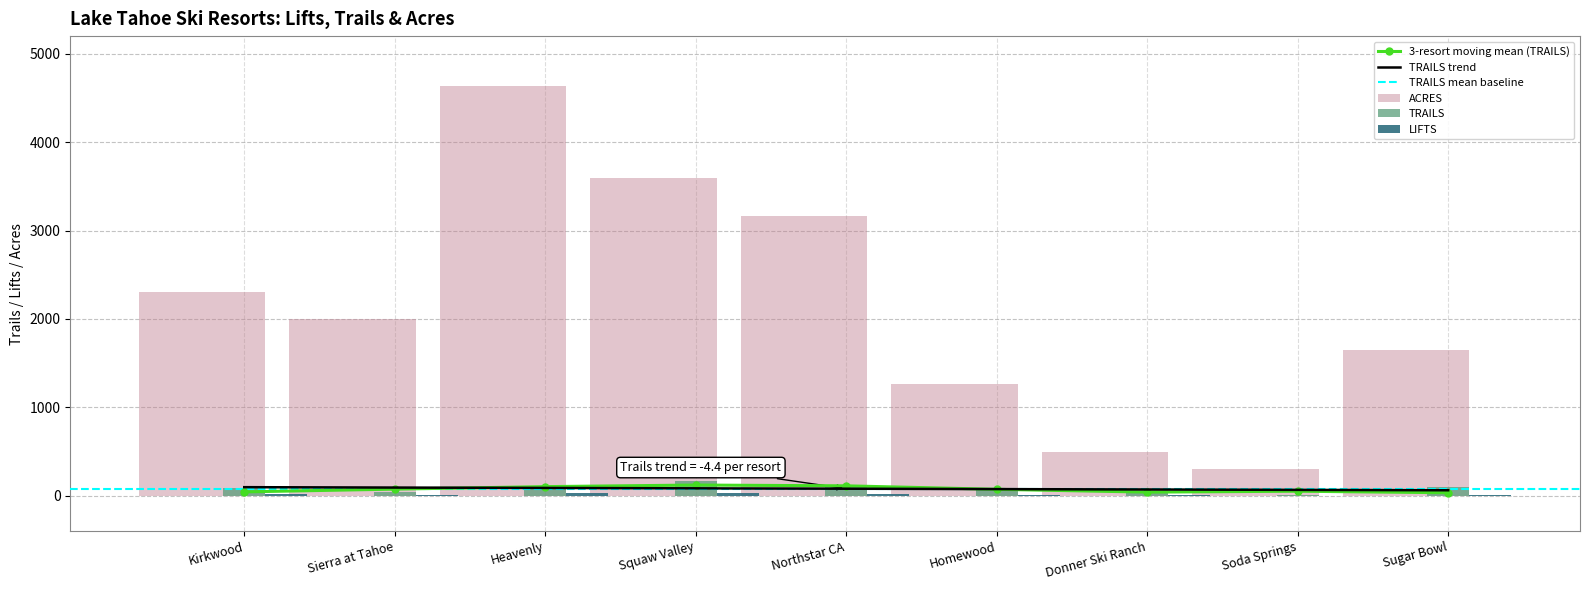

Reading left to right, what are all the values shown in this chart?

LIFTS: Kirkwood=15	Sierra at Tahoe=14	Heavenly=27	Squaw Valley=29	Northstar CA=20	Homewood=8	Donner Ski Ranch=6	Soda Springs=2	Sugar Bowl=12
TRAILS: Kirkwood=86	Sierra at Tahoe=46	Heavenly=94	Squaw Valley=170	Northstar CA=100	Homewood=67	Donner Ski Ranch=52	Soda Springs=5	Sugar Bowl=98
ACRES: Kirkwood=2300	Sierra at Tahoe=2000	Heavenly=4630	Squaw Valley=3600	Northstar CA=3170	Homewood=1260	Donner Ski Ranch=500	Soda Springs=300	Sugar Bowl=1650